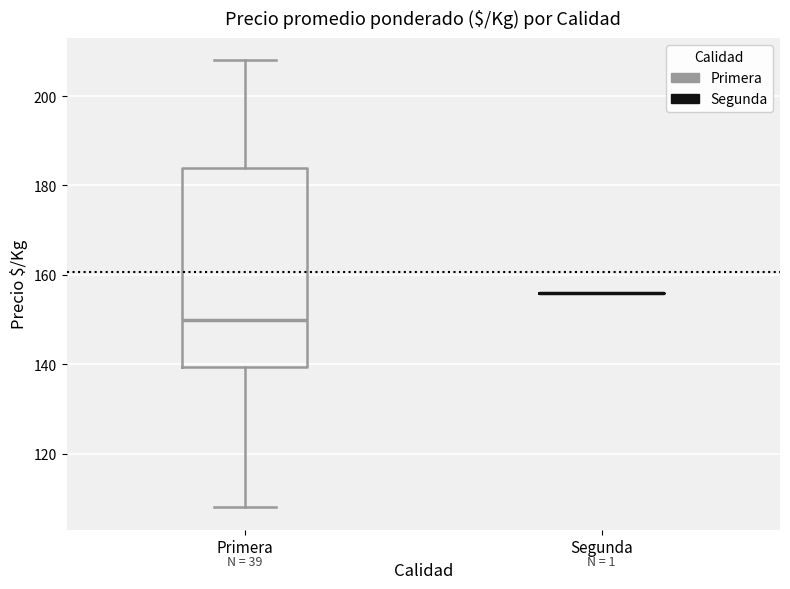

Reading left to right, transcribe this box plot: for each box, give where its median line is, the range the box spans, and where its two whiskers end, as read against the y-axis. The values are not printed on the chart, so give them approximately, as read against the axis.

Primera: median 150, box 140 to 184, whiskers 108 to 208
Segunda: box collapsed to a line at 156, whiskers 156 to 156